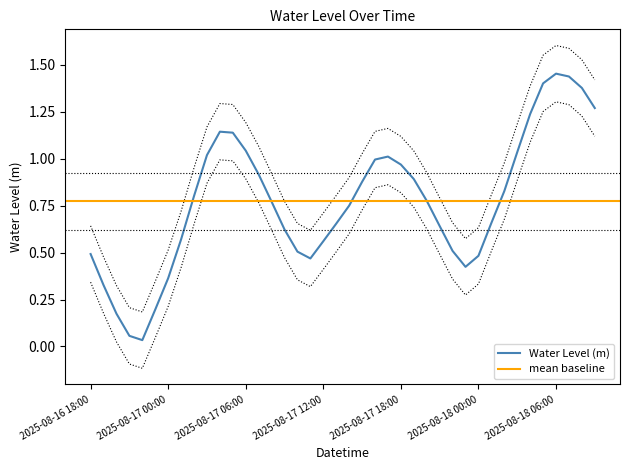

What is the greatest value displayed?

1.5